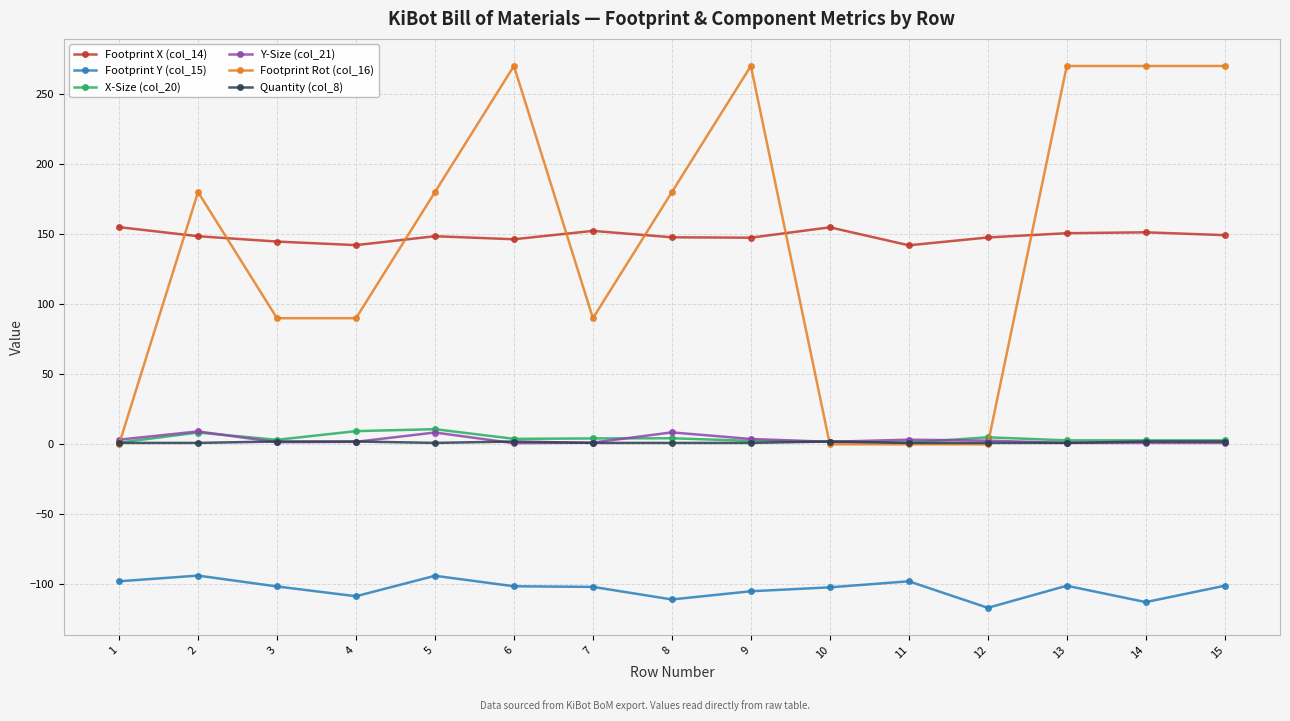

What is the sum of all Footprint Y (col_15) values?

-1544.9